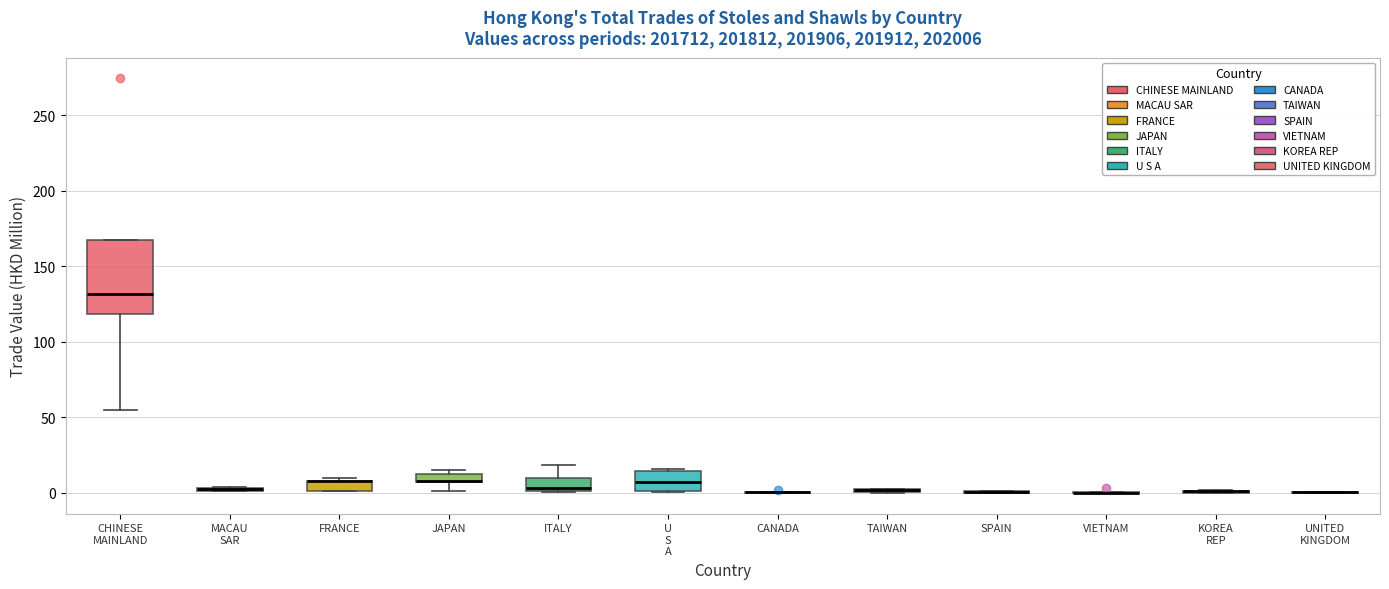

Which box is the tallest, from its lower edge to its upper edge?

CHINESE MAINLAND